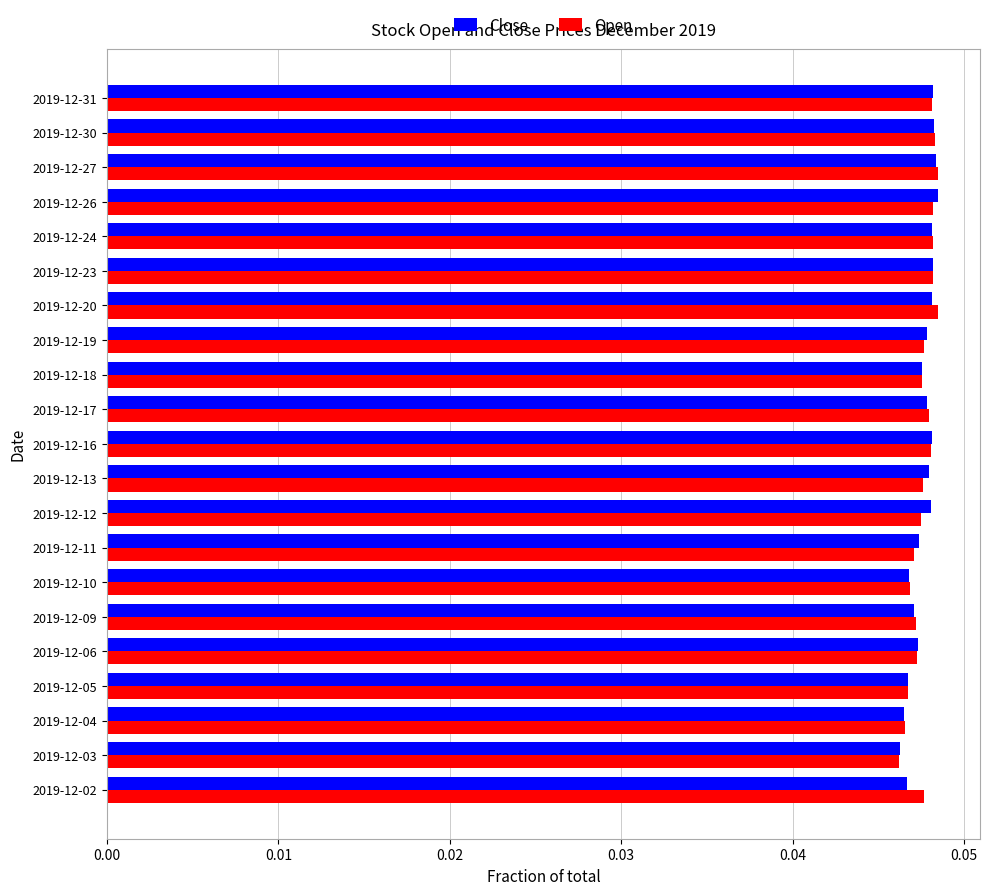

The value of Close at 2019-12-12 is 0.1. True or false?

False